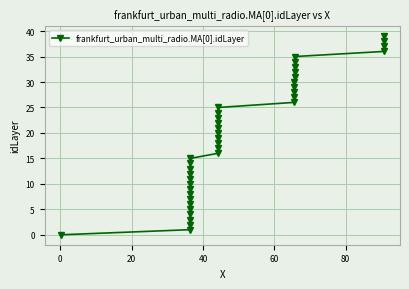

What is the maximum value shown in the chart?

39